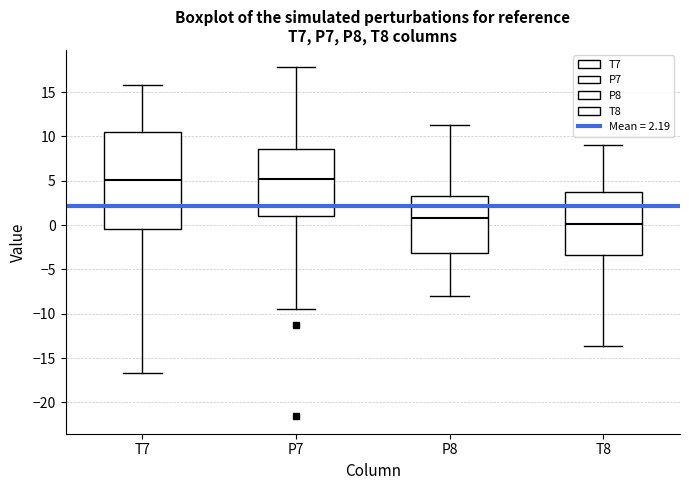

Which box is the tallest, from its lower edge to its upper edge?

T7